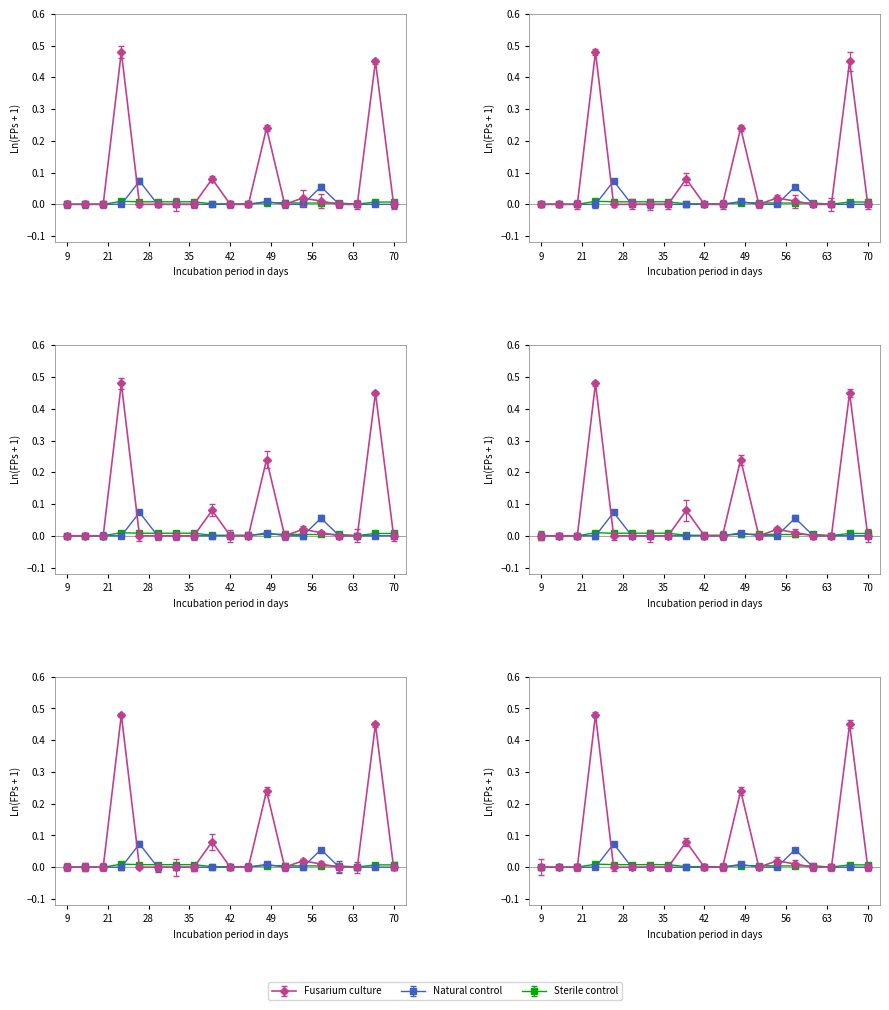

At how many categories does at least one series exceed 0?

16